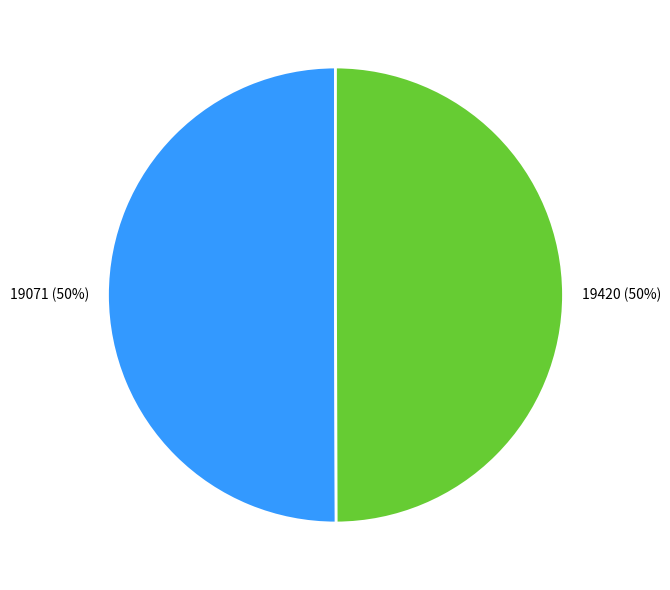

To the nearest percent, what is the average slice percentage?

50%